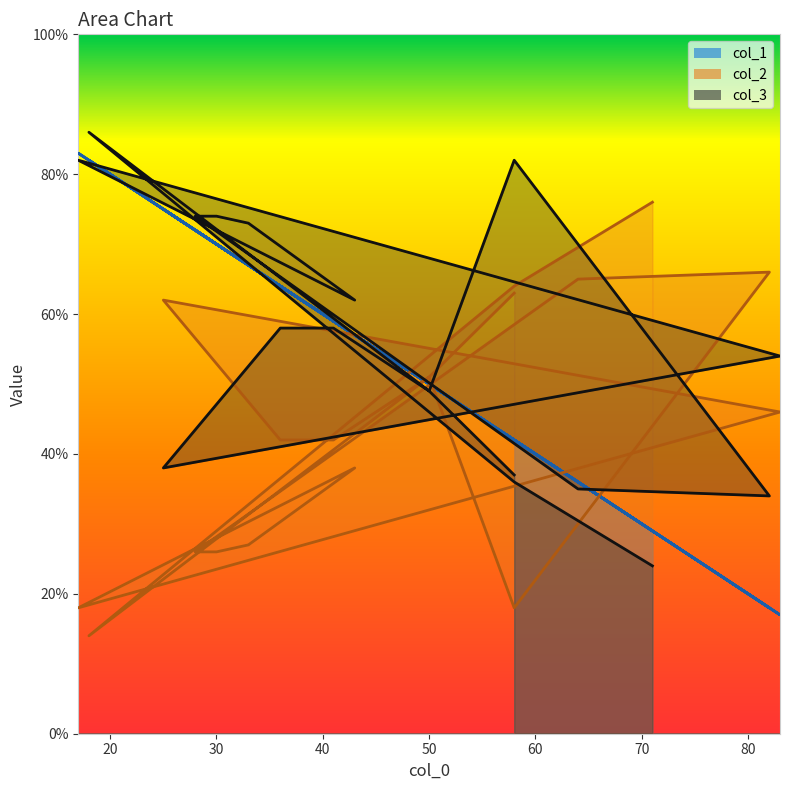

What is the value of the col_3 point at the 4th from the left?

49